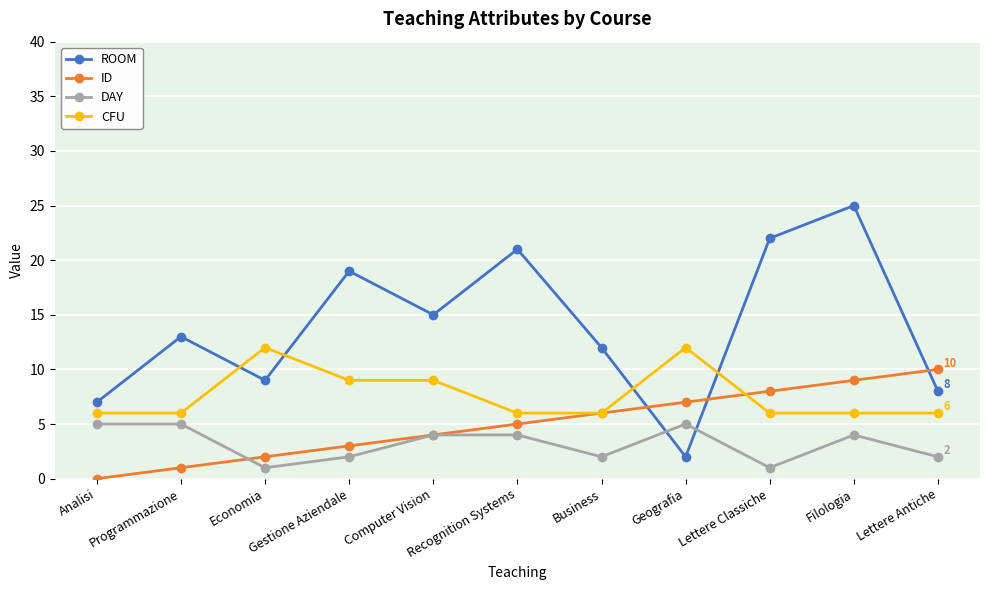

True or false: CFU and DAY intersect in this chart.

False